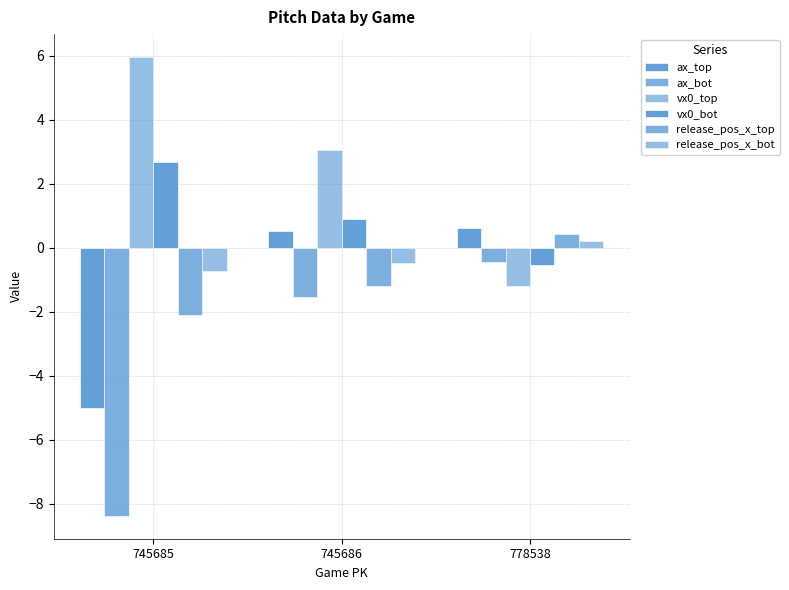

How many bars are there in total?

18